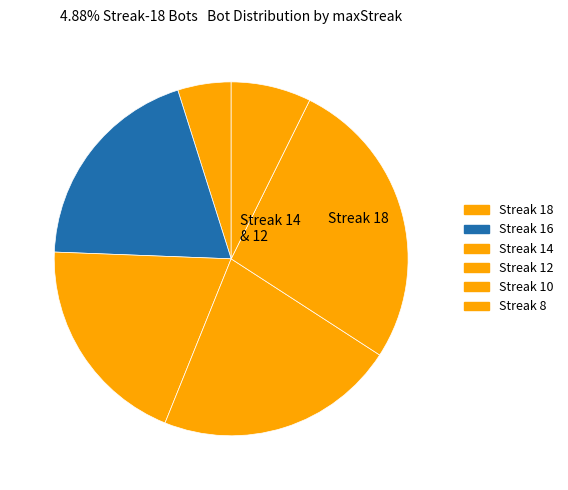

How many segments does this pie chart have?

6